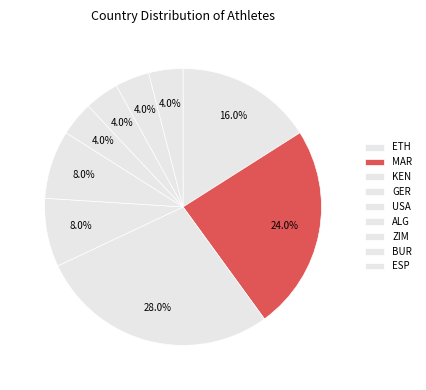

Combined, what portion of the pie is ETH and MAR?

40.0%